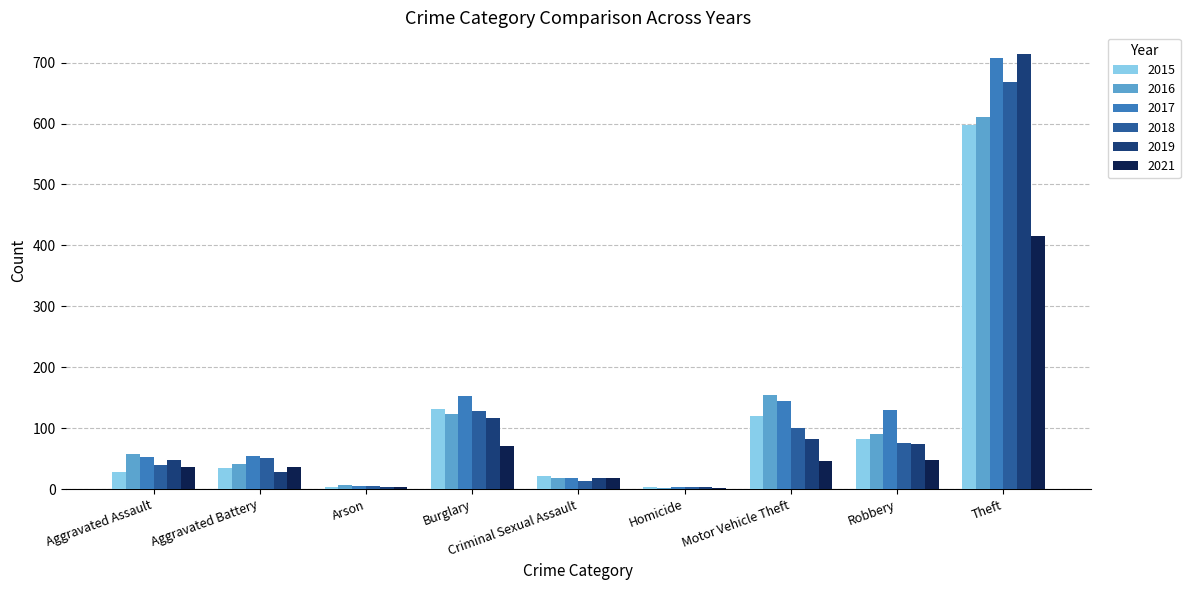

Which category has the highest value in the 2015 series?

Theft